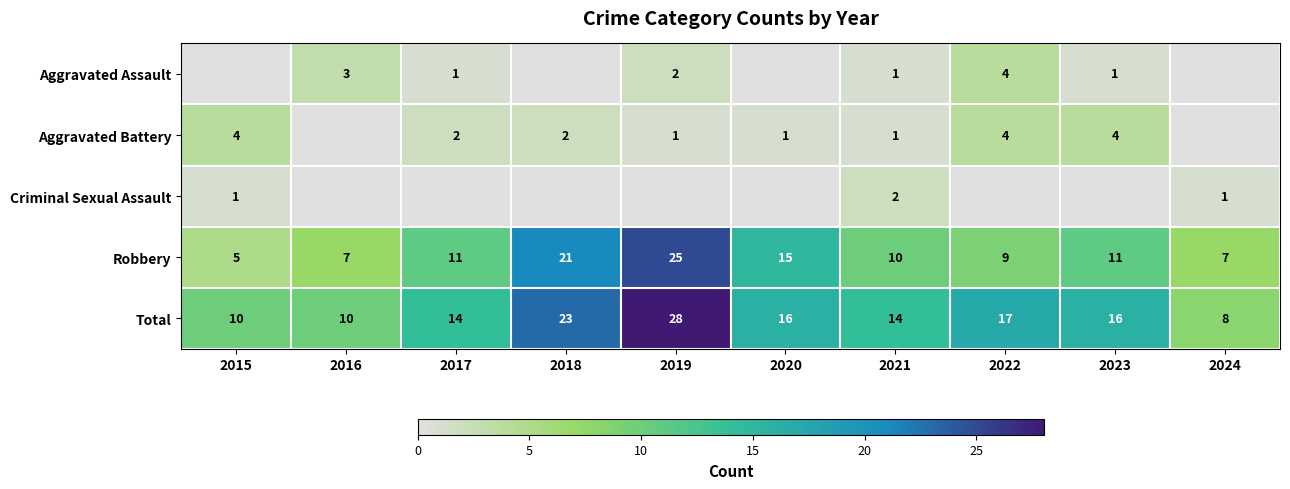

Which category has the lowest value in the Robbery series?

2015